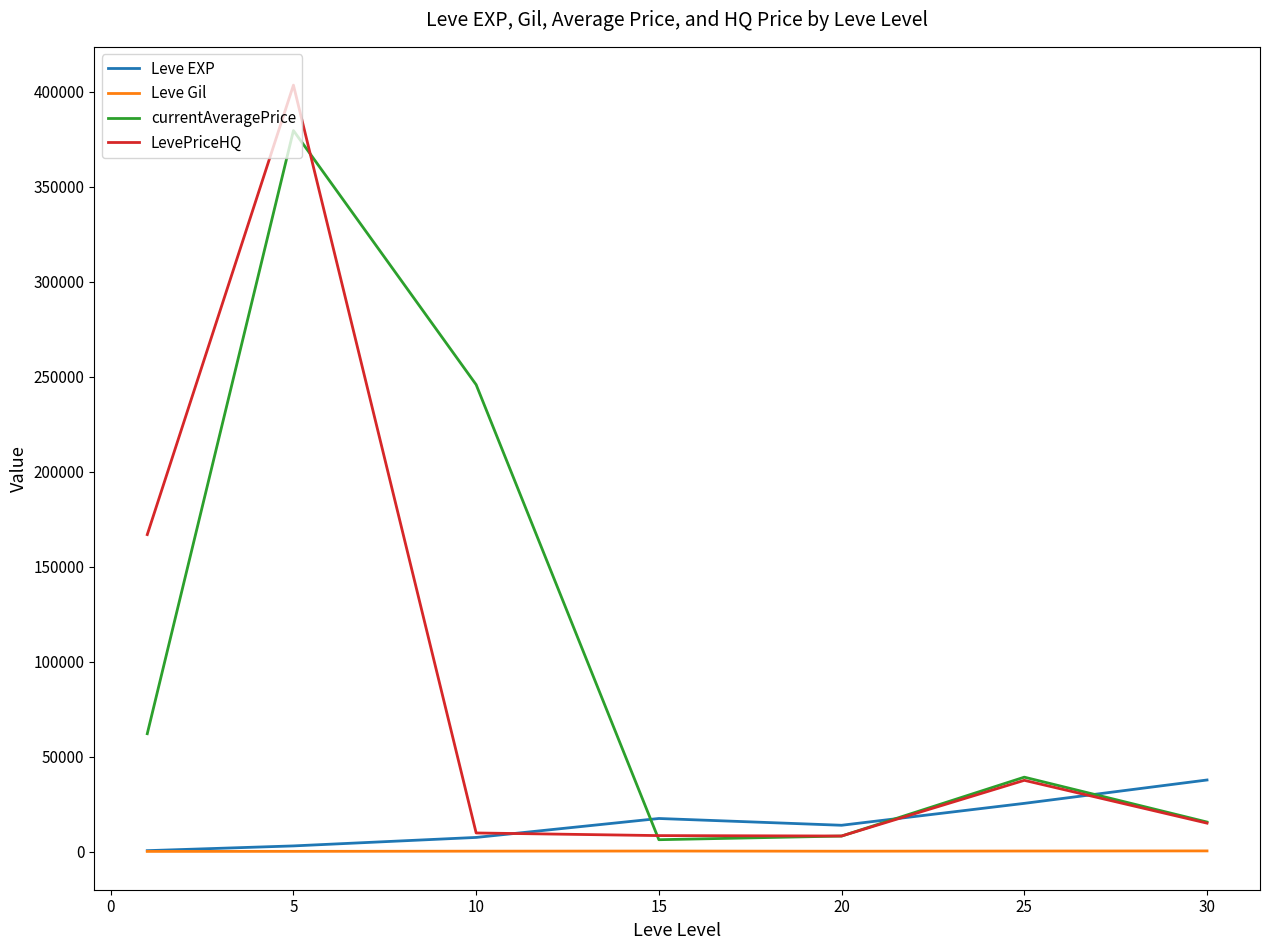

How many values in the LevePriceHQ series exceed 14996?

4